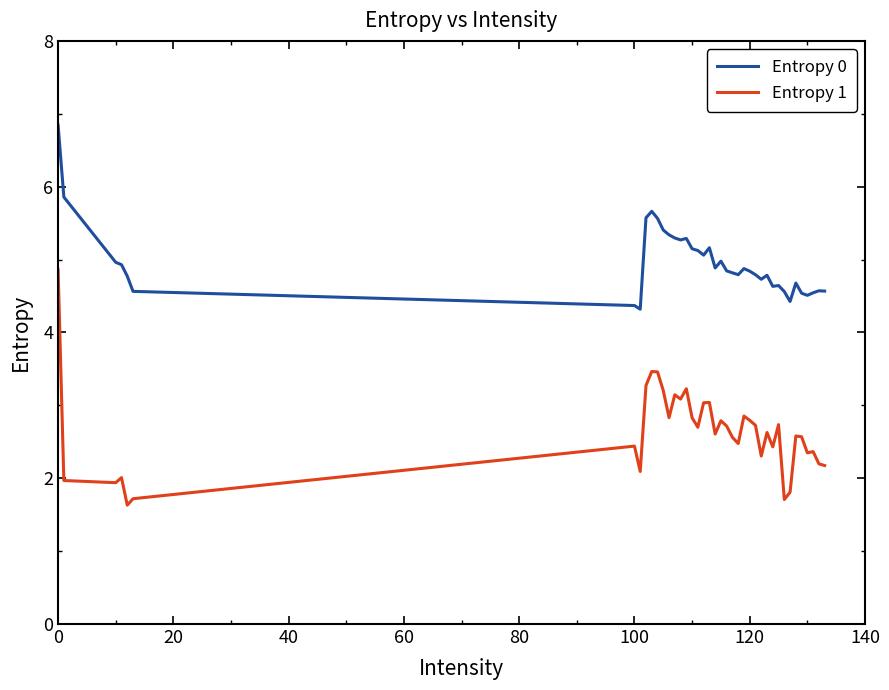

Which series has the largest range (max minus min)?

Entropy 1